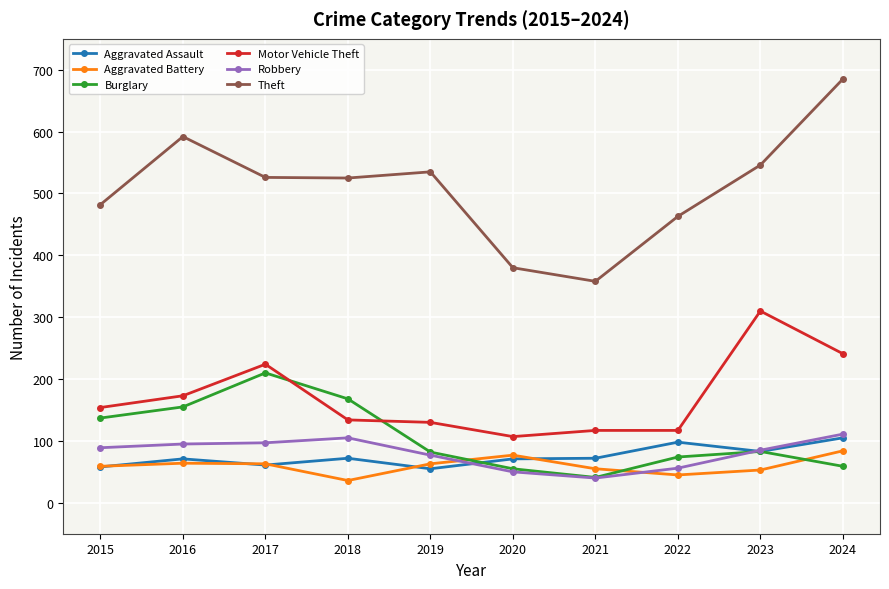

What value does the Motor Vehicle Theft series have at 2017, to the nearest 5?

225